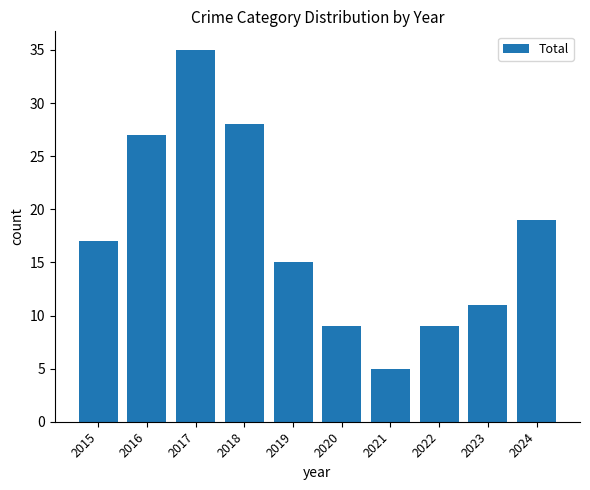

What is the sum of all values?

175